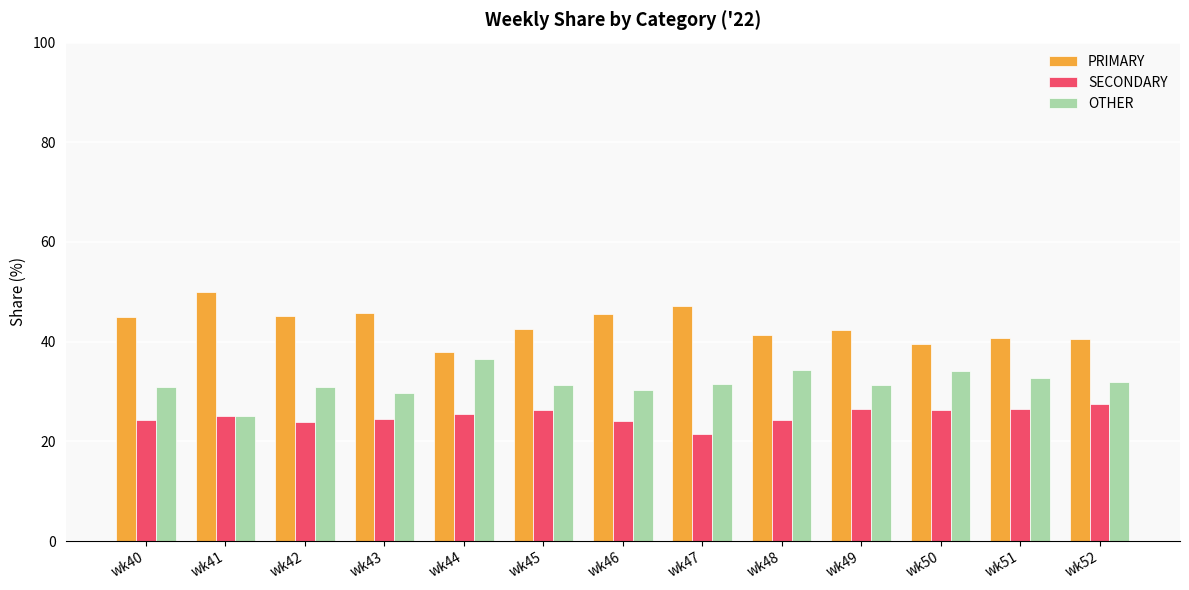

Count the number of data series in this chart.

3